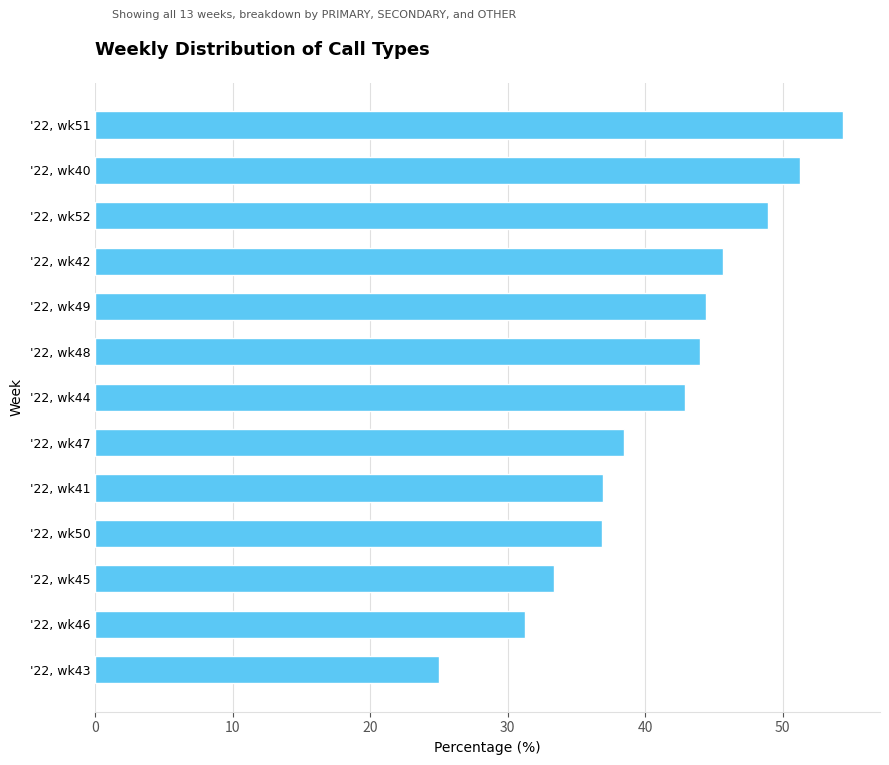

What is the change in value from '22, wk47 to '22, wk46?

-7.2